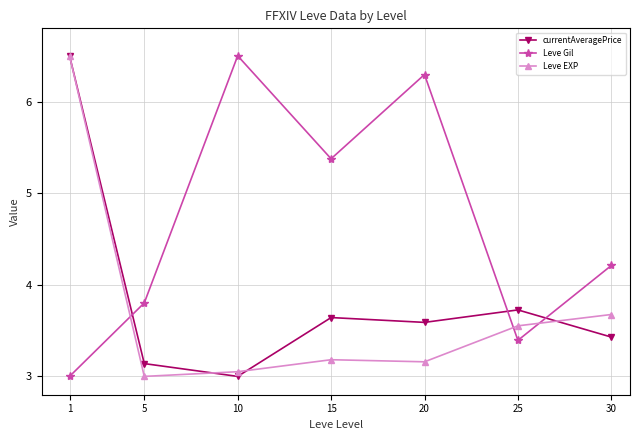

What is the difference between the highest and lowest values at 15?

2.2